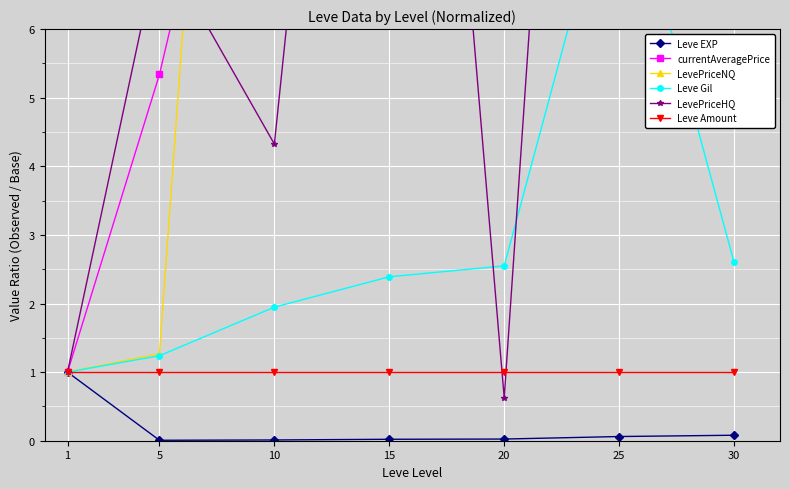

At which category is the sum across all series the highest?

30